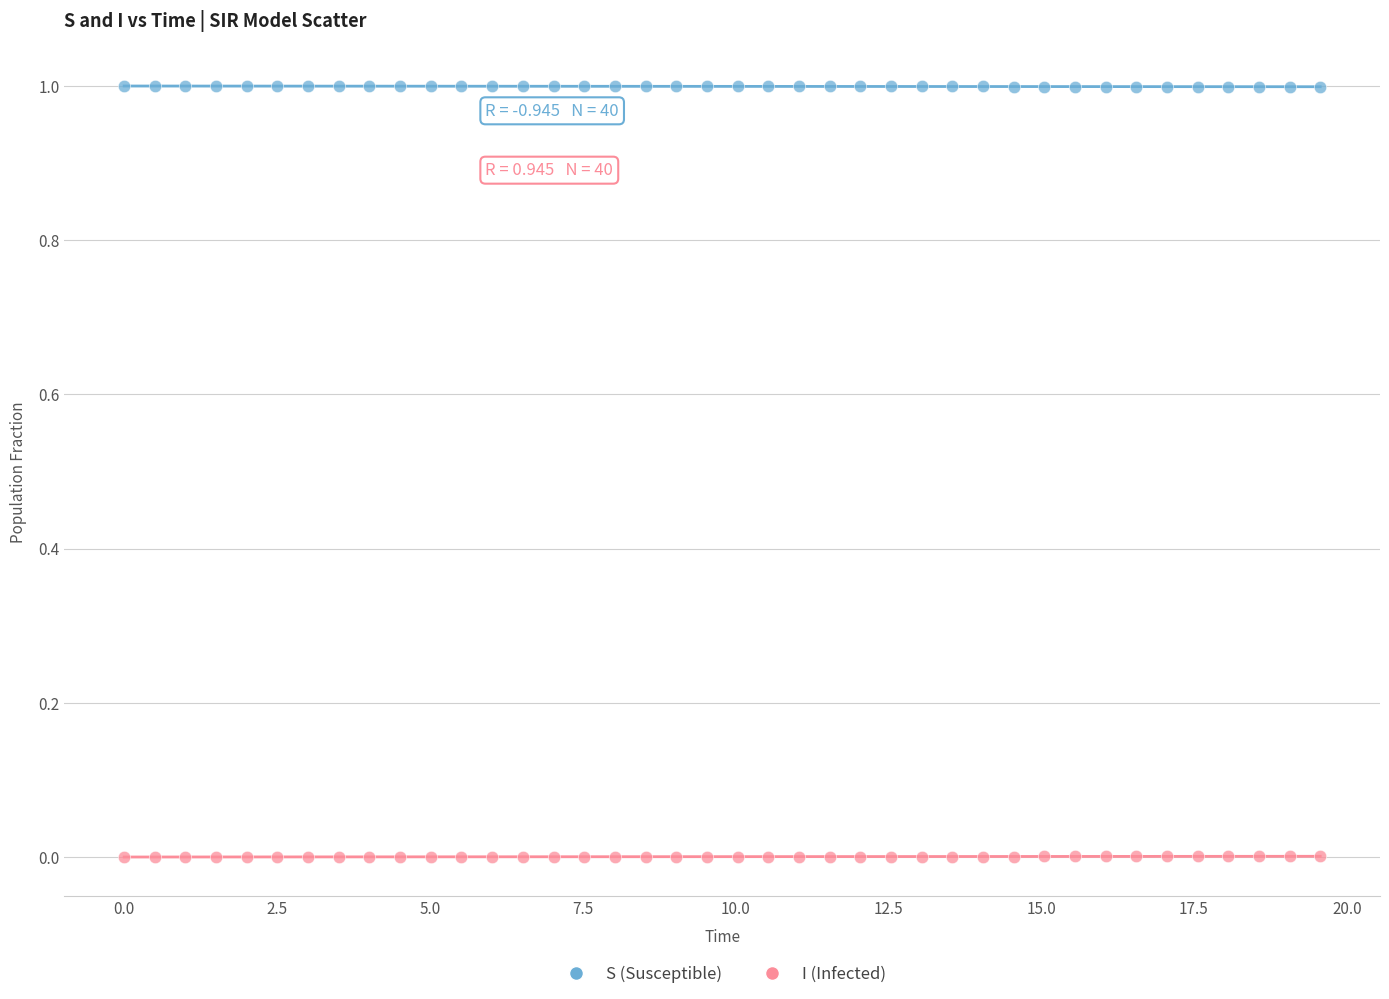

What is the X range (max minus min) for the scatter plot?

19.6